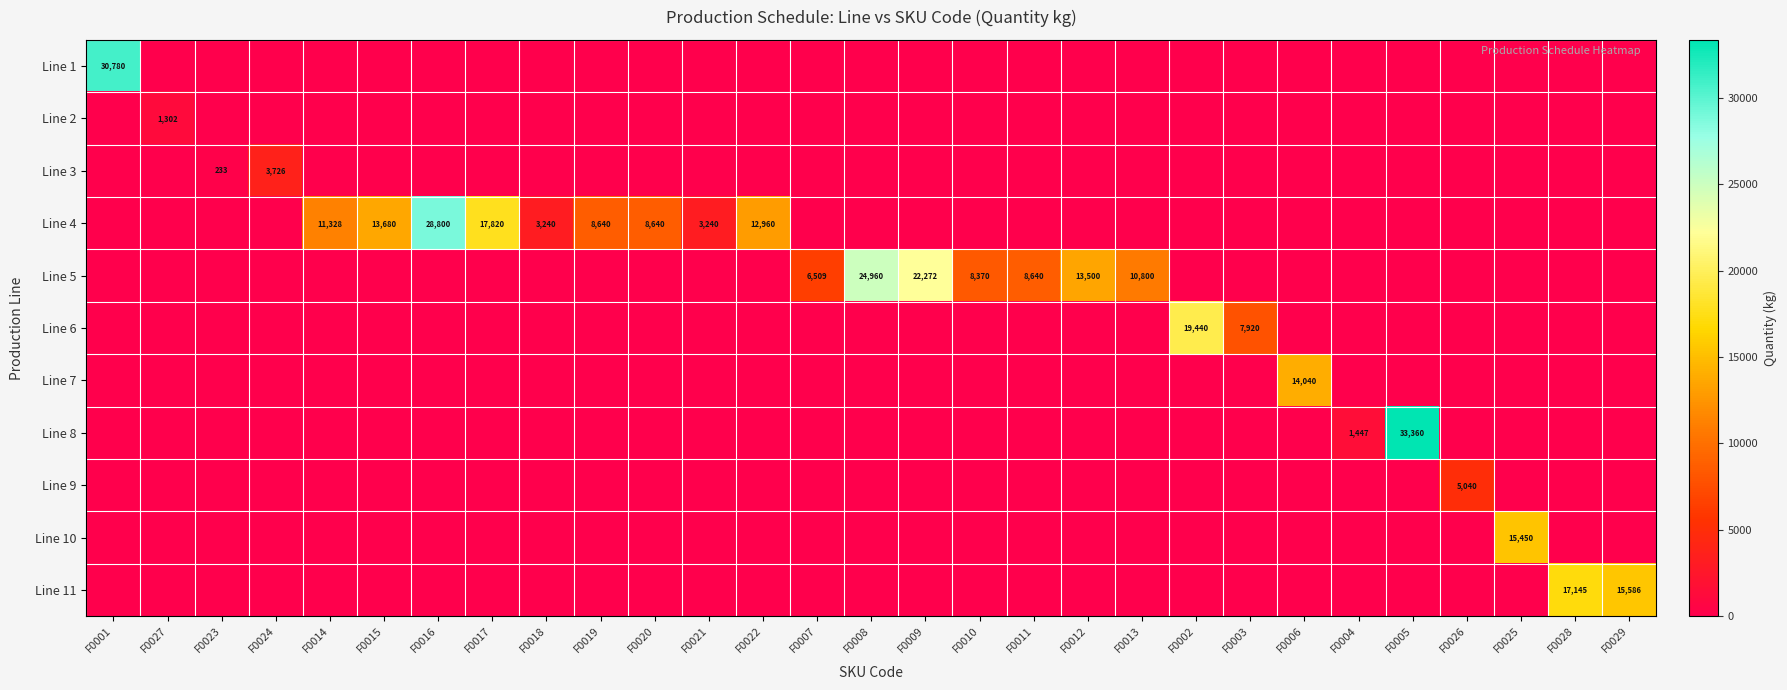

How many series are shown in this chart?

11